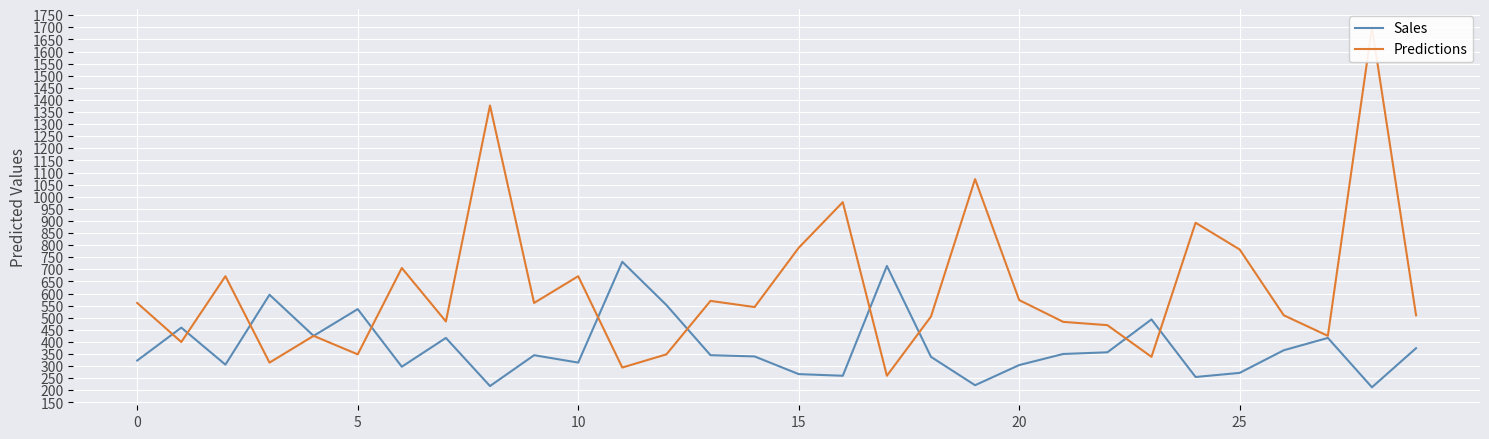

Is the value of Sales at 10 greater than the value of Predictions at 16?

No